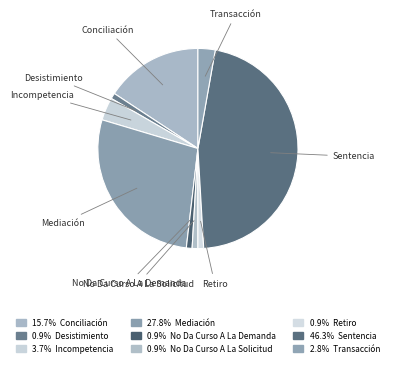

Do Desistimiento and No Da Curso A La Demanda together represent more than half of the pie?

No